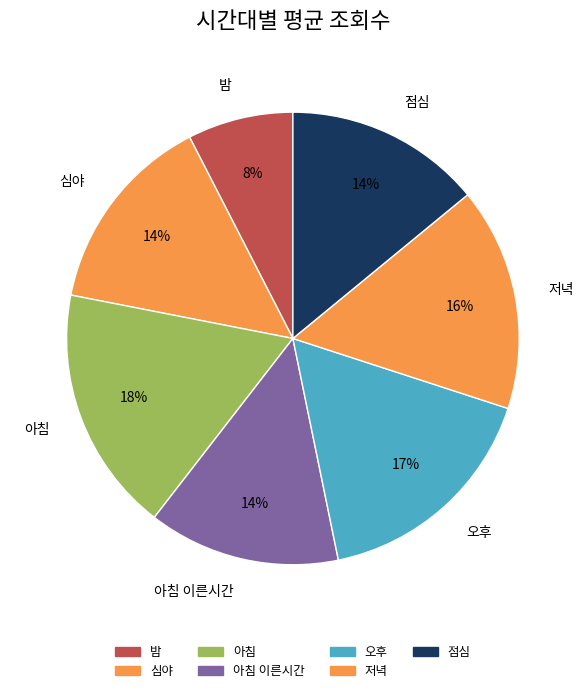

True or false: 오후 accounts for 17% of the total.

True